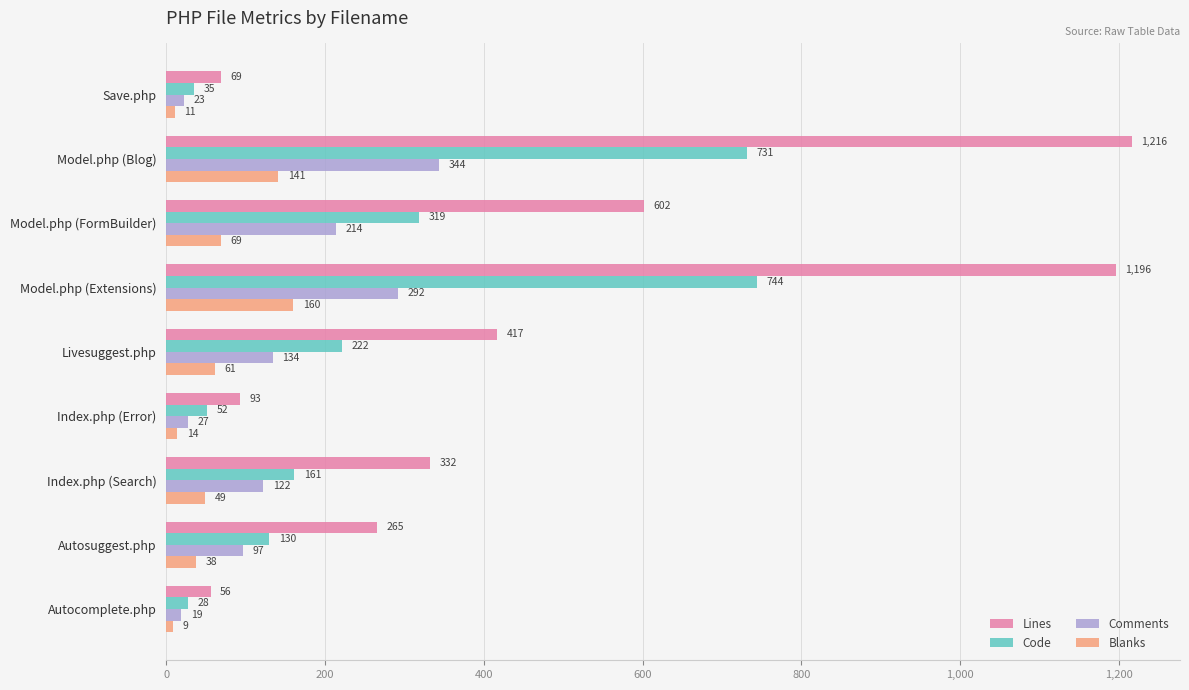

What are all the series names shown in the legend?

Lines, Code, Comments, Blanks